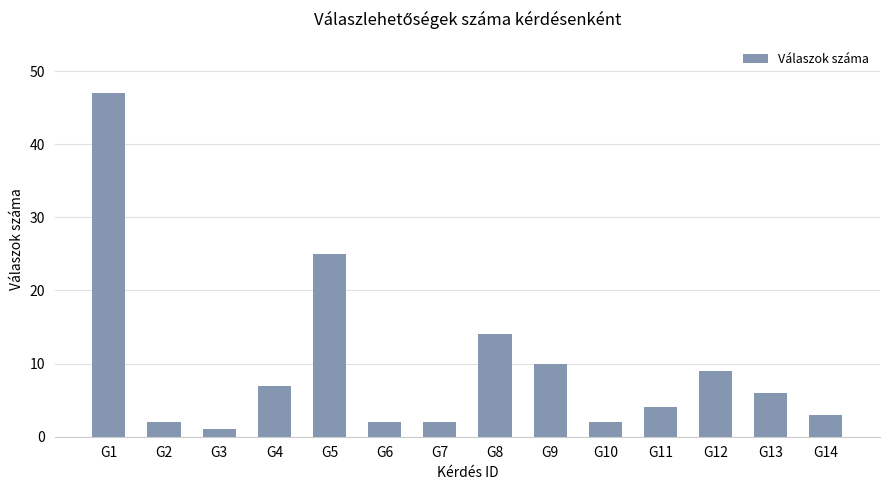

How many bars are there in total?

14